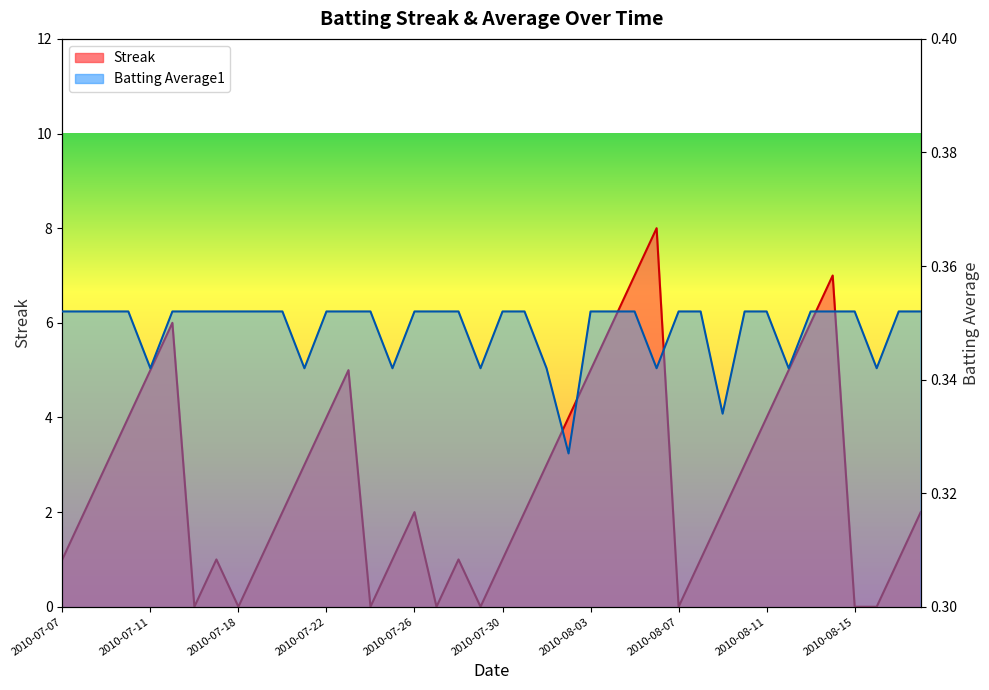

Which has a higher value, 2010-07-30 or 2010-07-20?

2010-07-20